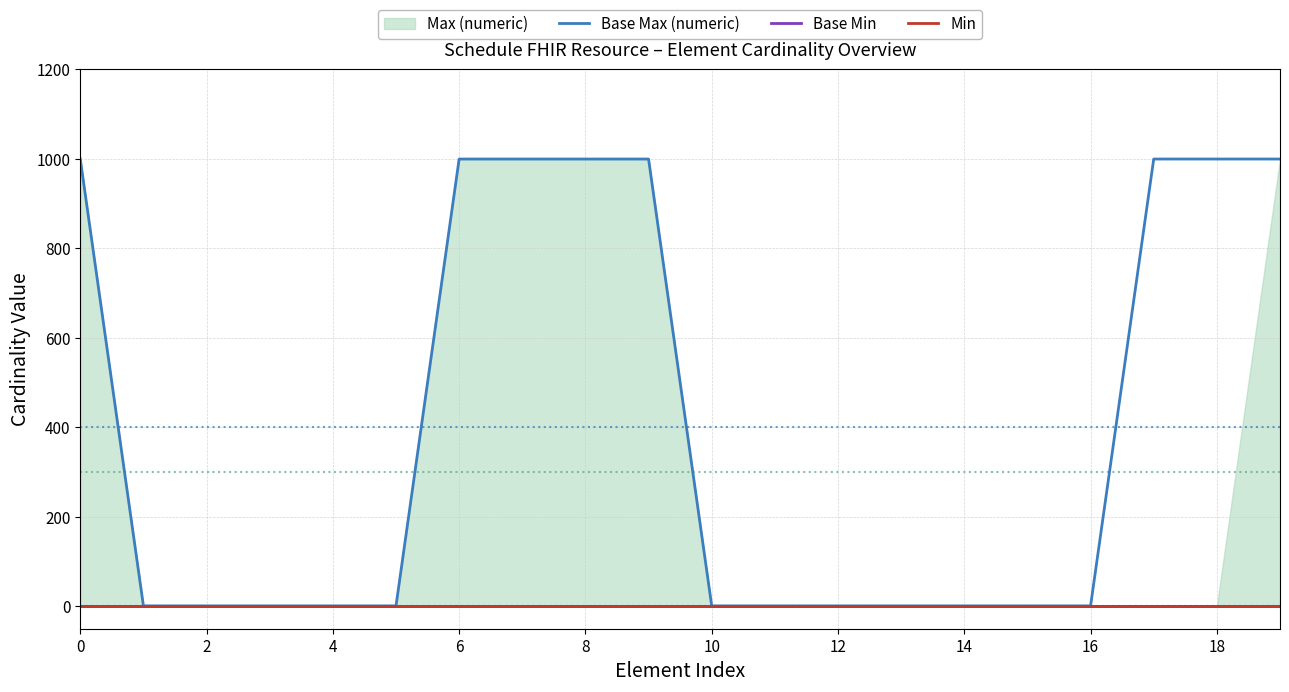

Which series changed the most between 0 and 12?

Base Max (numeric)